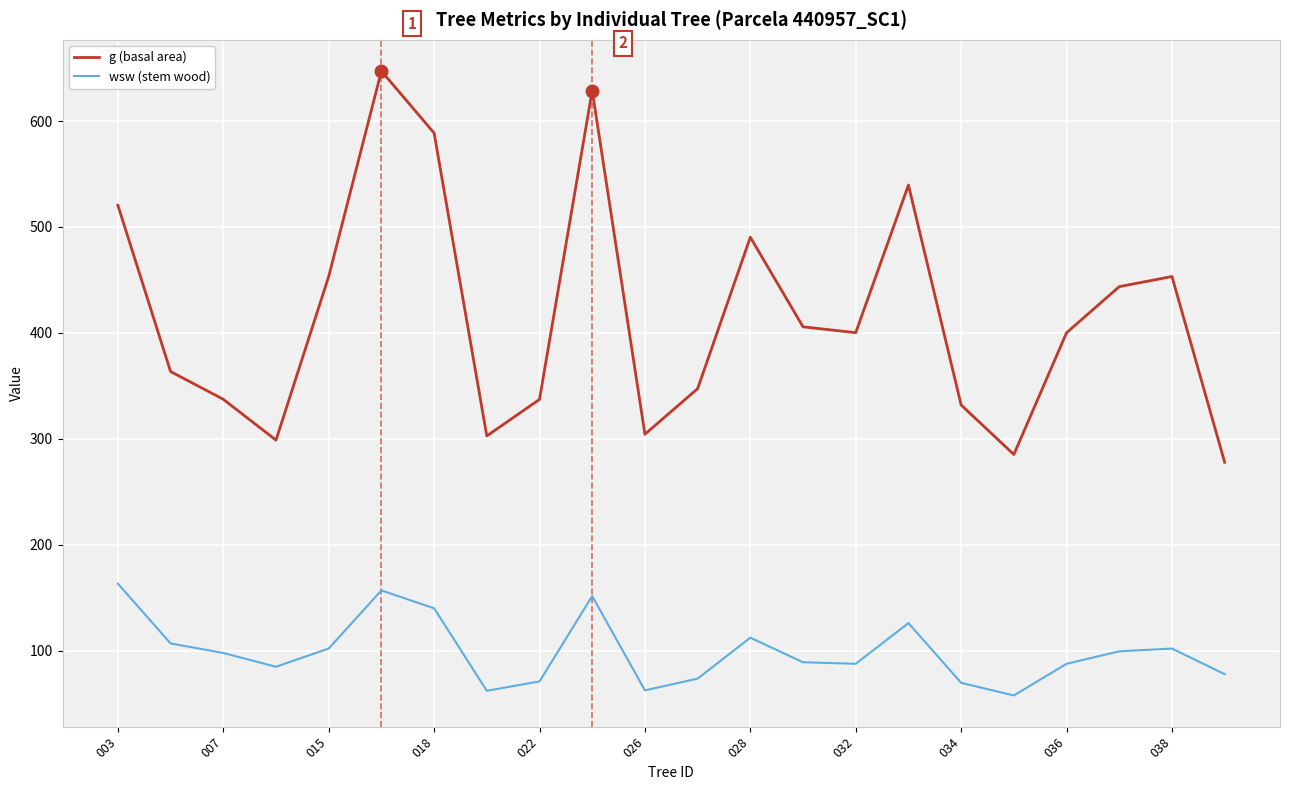

Rank the series by their maximum value, from lowest to highest.

wsw (stem wood), g (basal area)